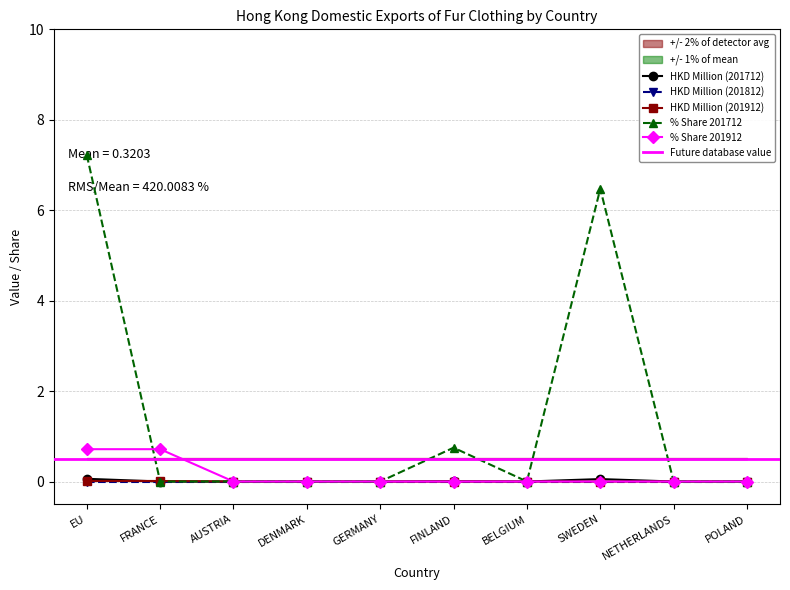

What is the maximum value for % Share 201712?

7.2